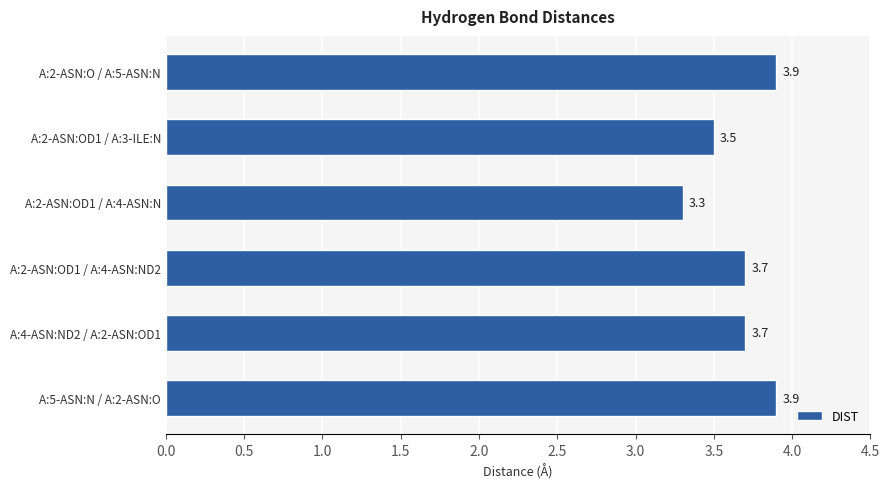

What position from the top is A:5-ASN:N / A:2-ASN:O?

6